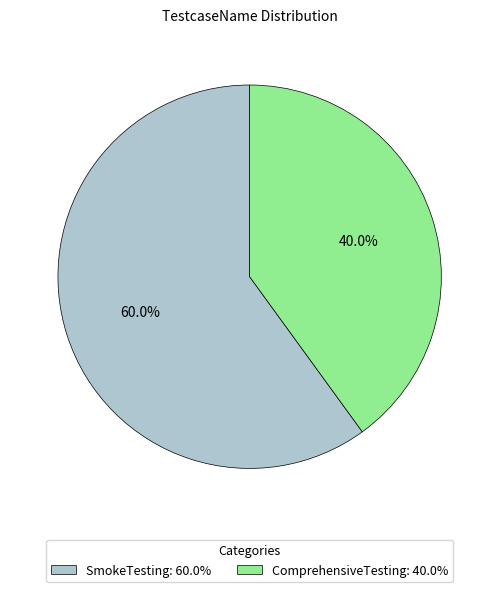

Count the number of slices in the pie.

2